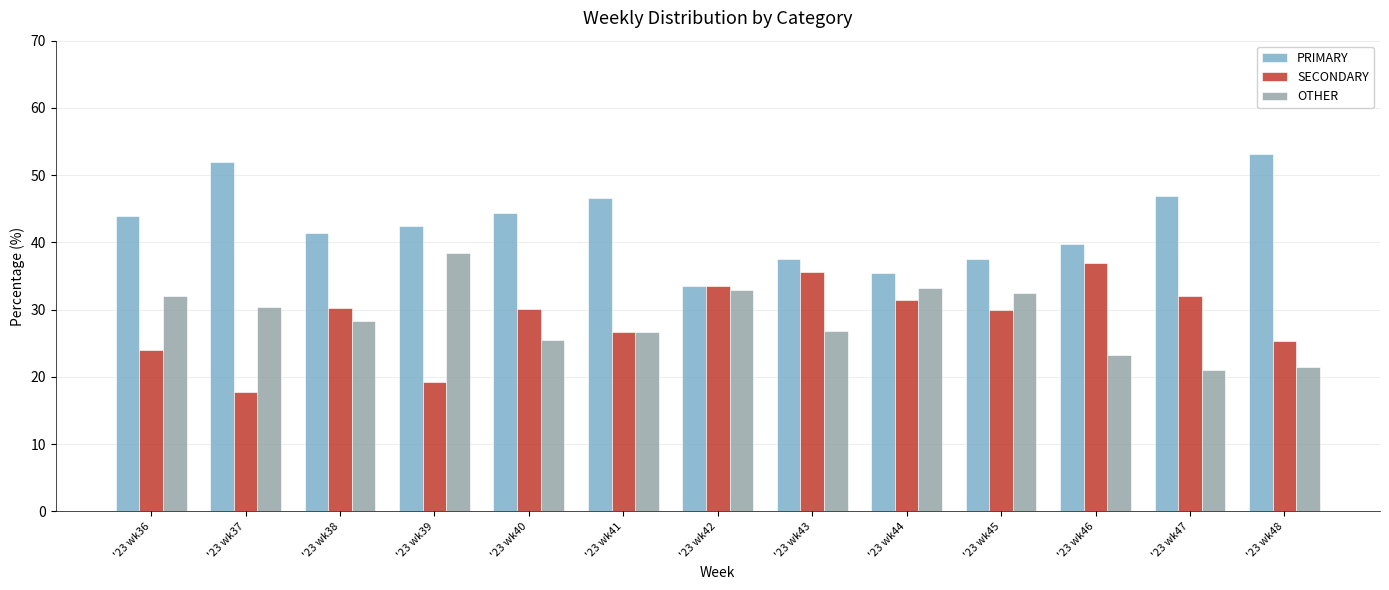

What is the difference between the maximum and minimum values in the OTHER series?

17.3